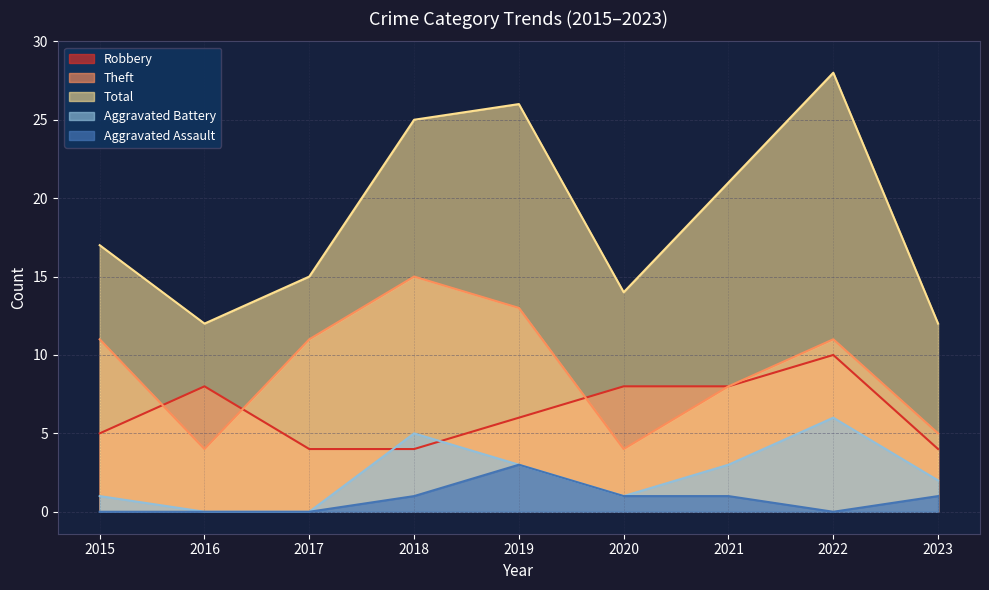

Which label corresponds to the smallest value in the chart?

2016